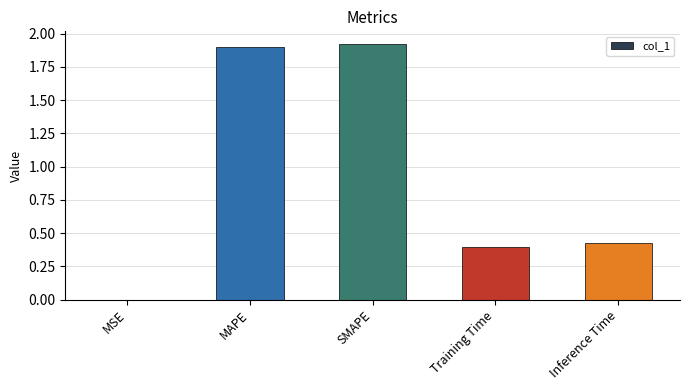

At which label is the value closest to 0?

MSE